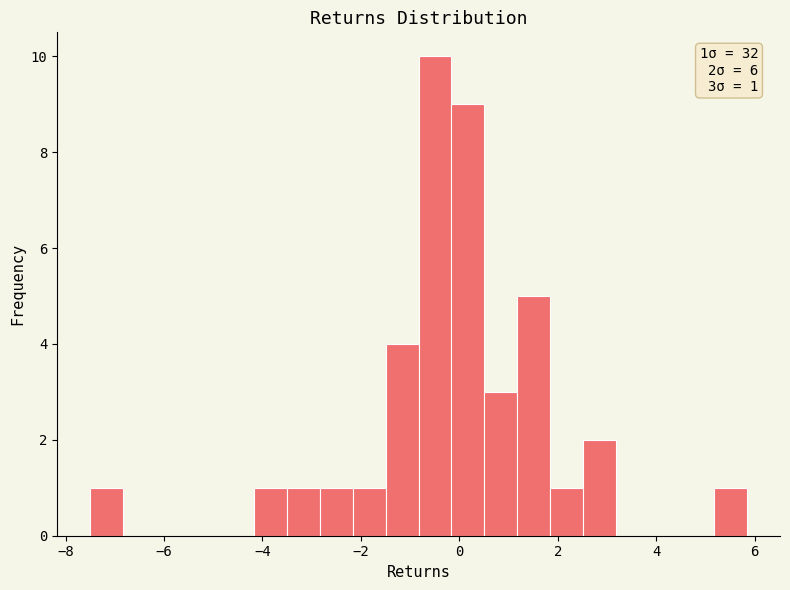

Around what value on the x-axis is the tallest bar? Give the approximate position of its centre, as read against the axis.

-0.4